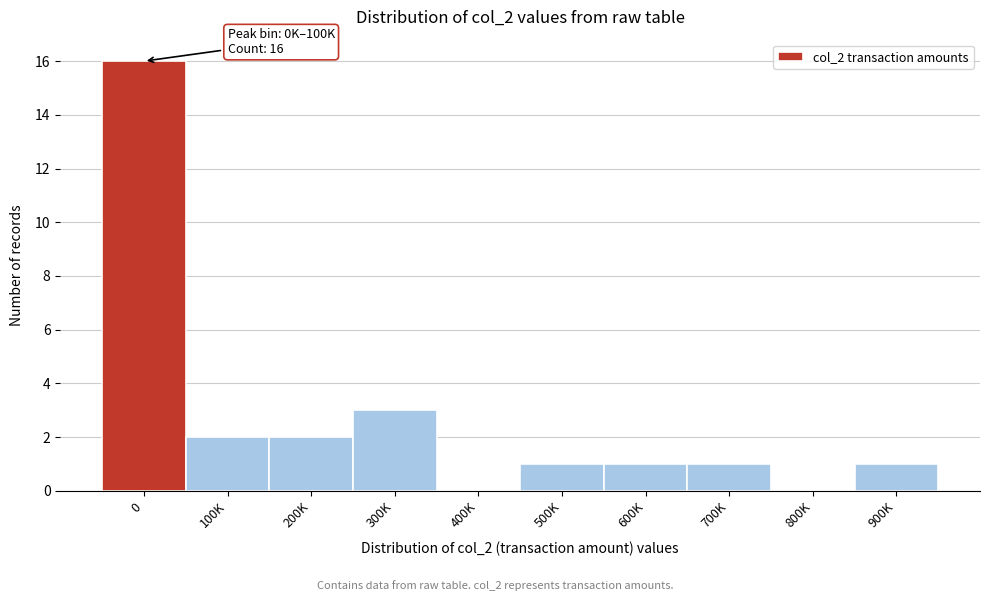

Reading left to right, extract all data points from this chart.

0=16	100K=2	200K=2	300K=3	400K=0	500K=1	600K=1	700K=1	800K=0	900K=1